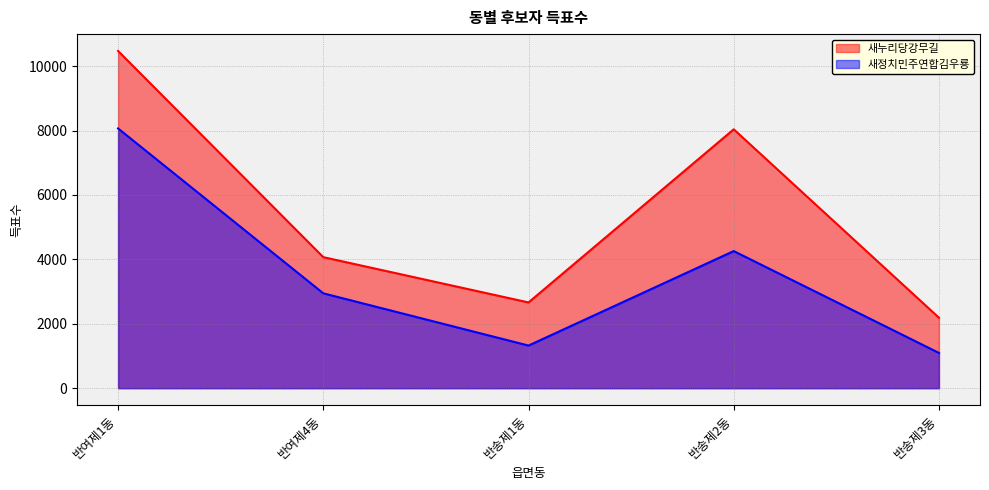

True or false: 새누리당강무길 has a value of 4069 at 반여제4동.

True